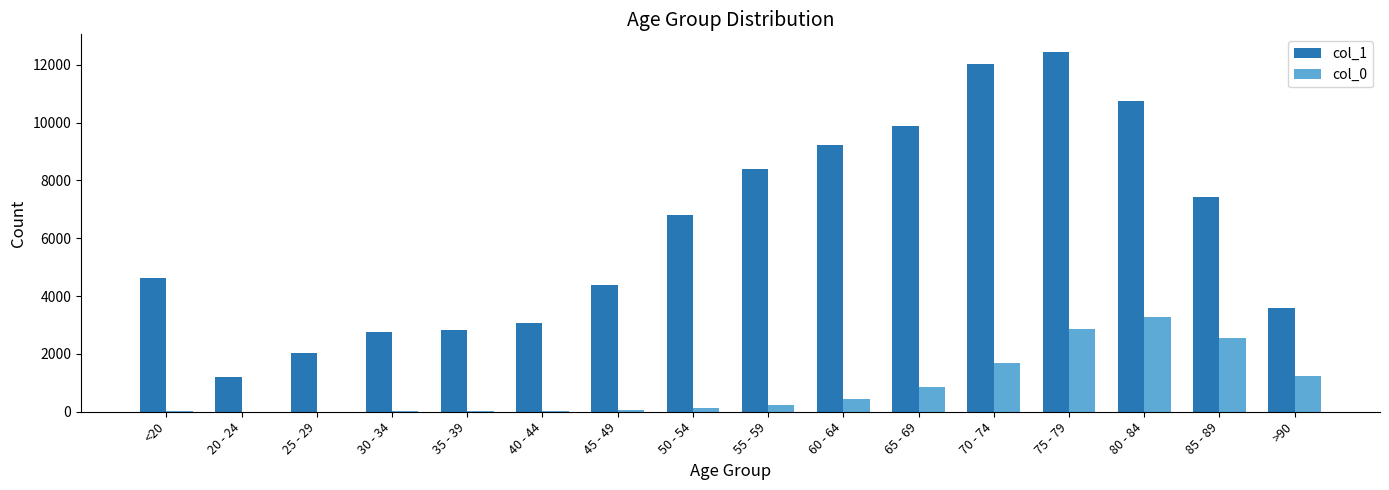

What is the spread (max minus min) of values at >90?

2380